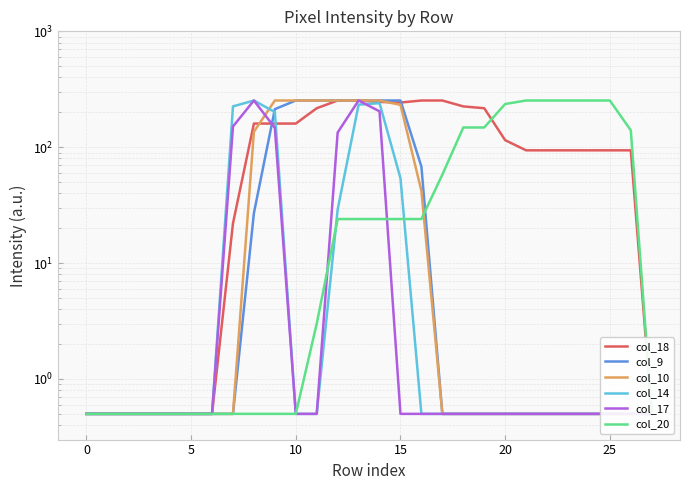

What is the label of the 21st point from the left?

20